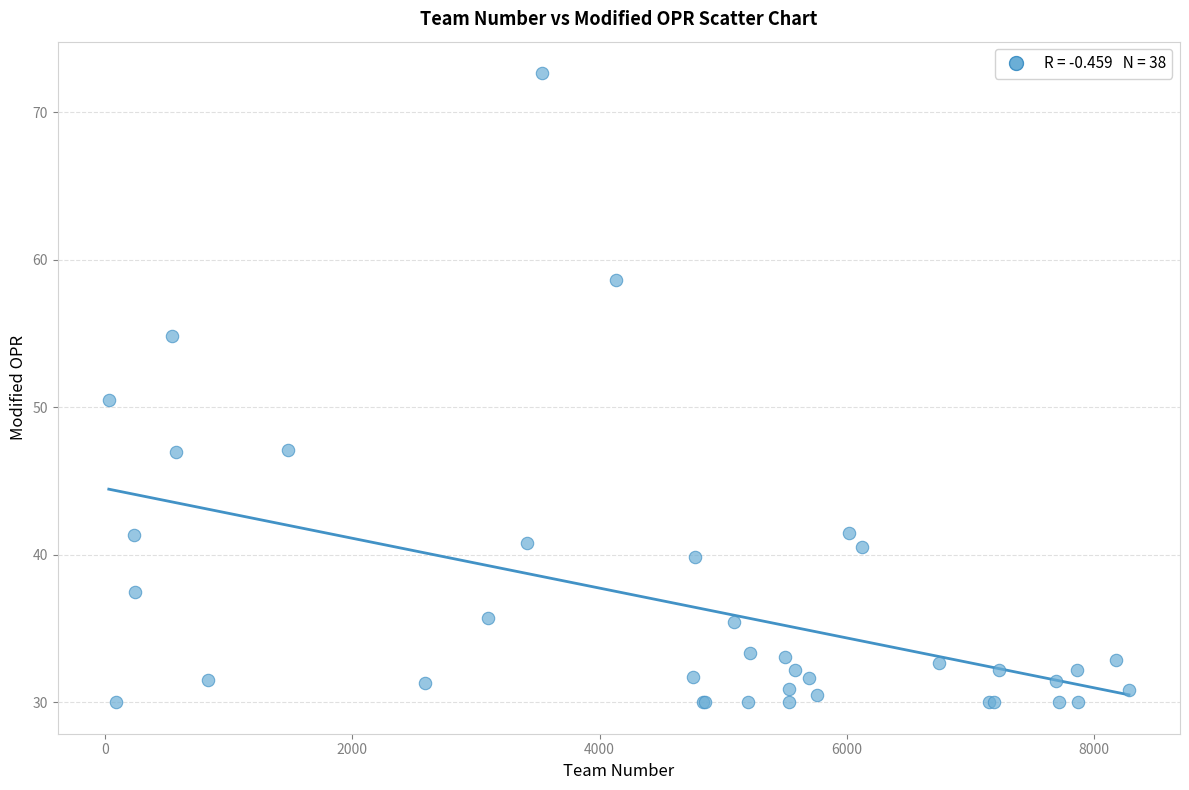

What Y value in the scatter plot is closest to 51?

50.5